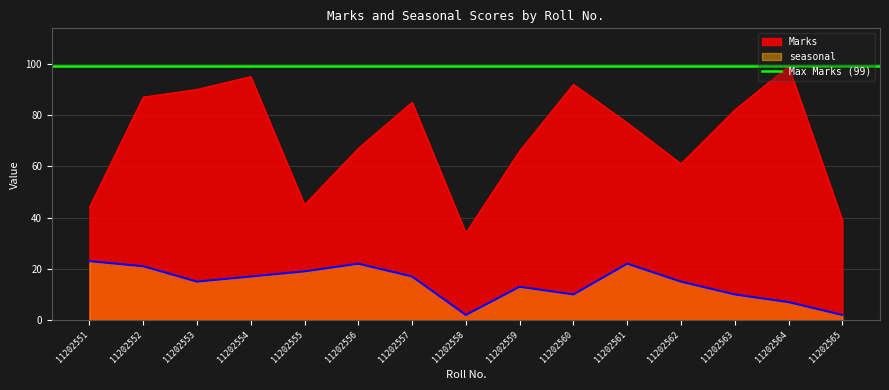

What is the value of the seasonal point at the 7th from the left?

17